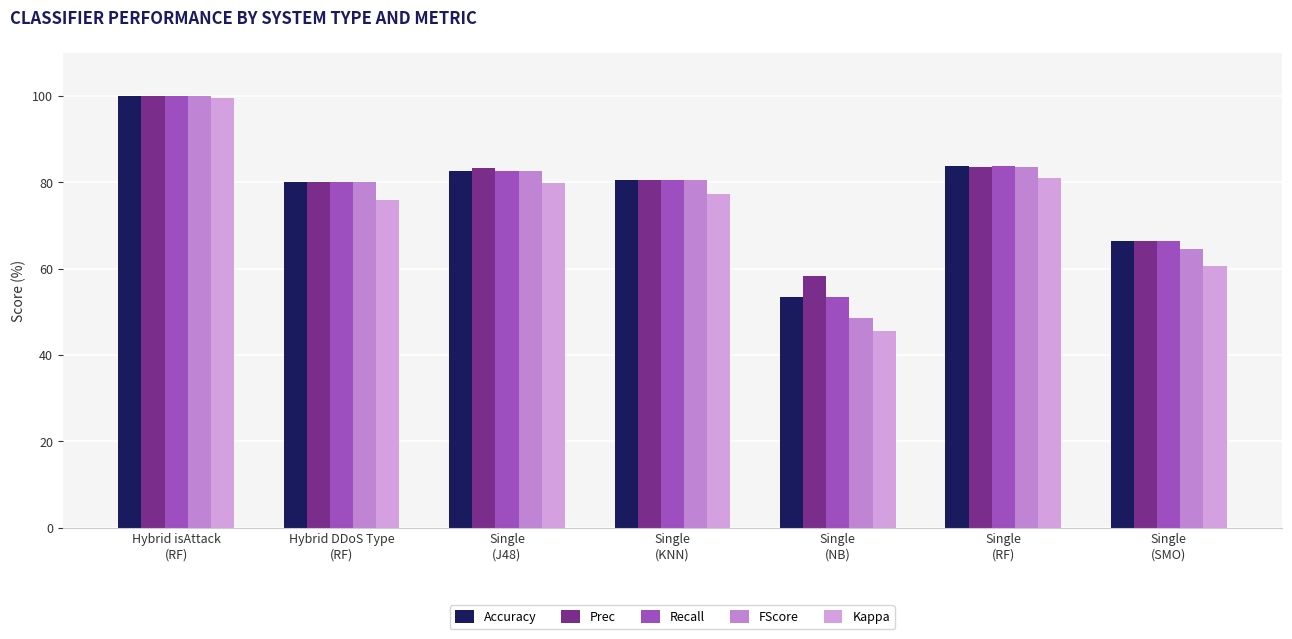

What is the label of the 3rd bar from the right?

Single
(NB)